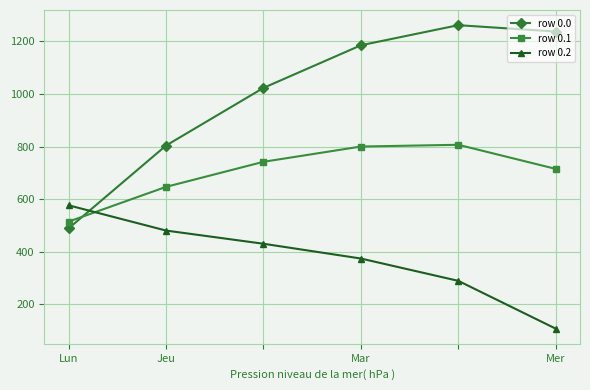

What is the minimum value shown in the chart?

107.8